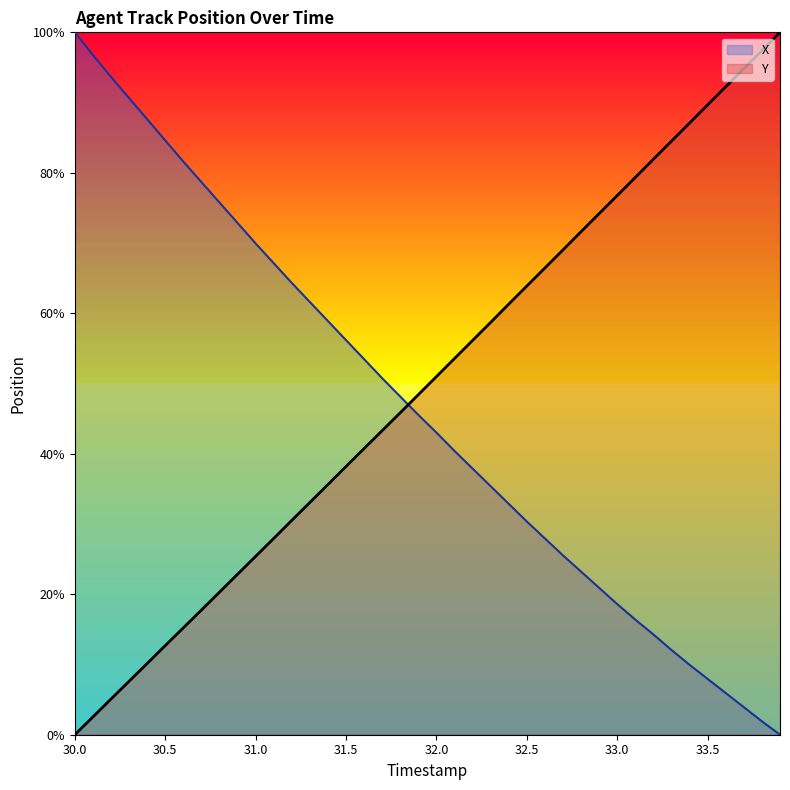

Which category has the highest value across all series?

30.0